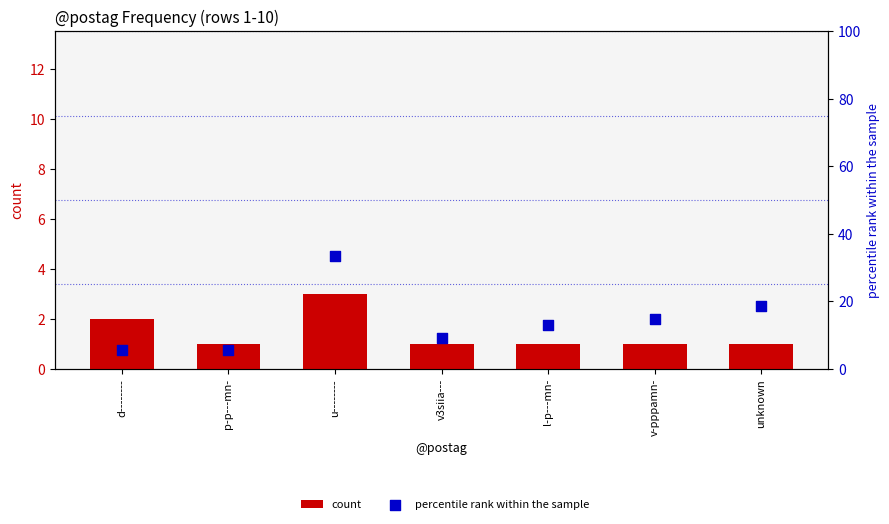

Which series contains the lowest Y value?

count